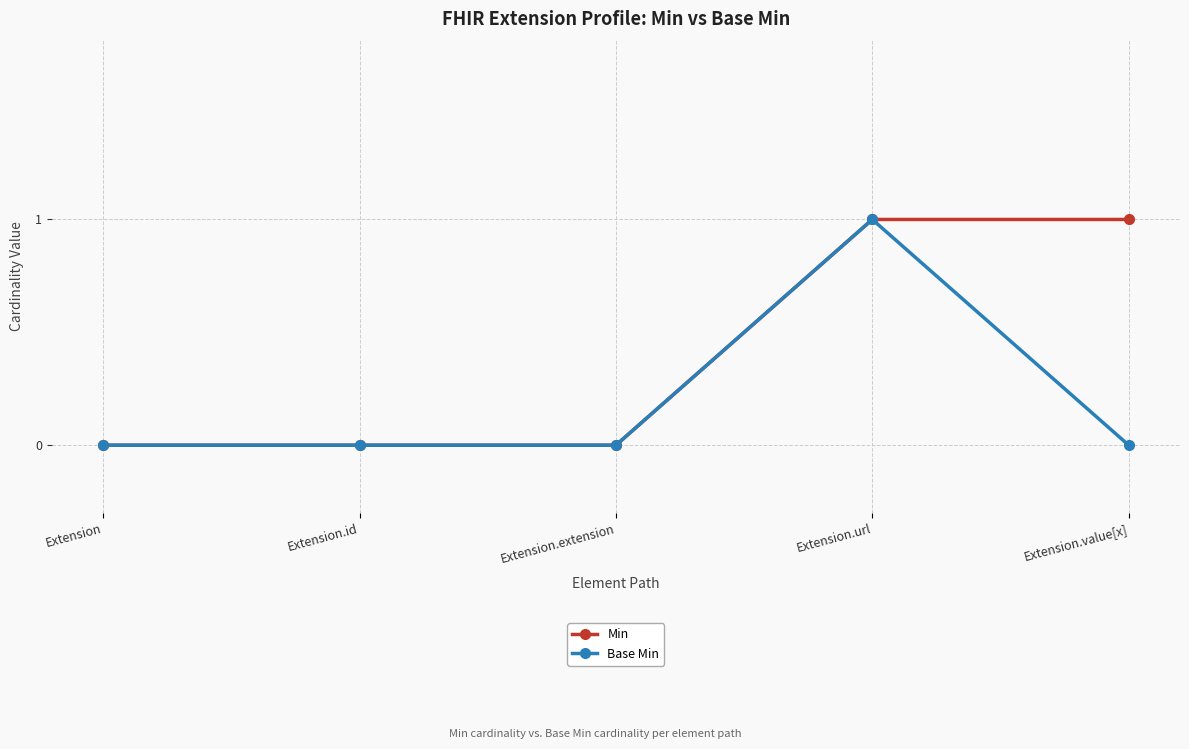

How many data points does each series have?

5